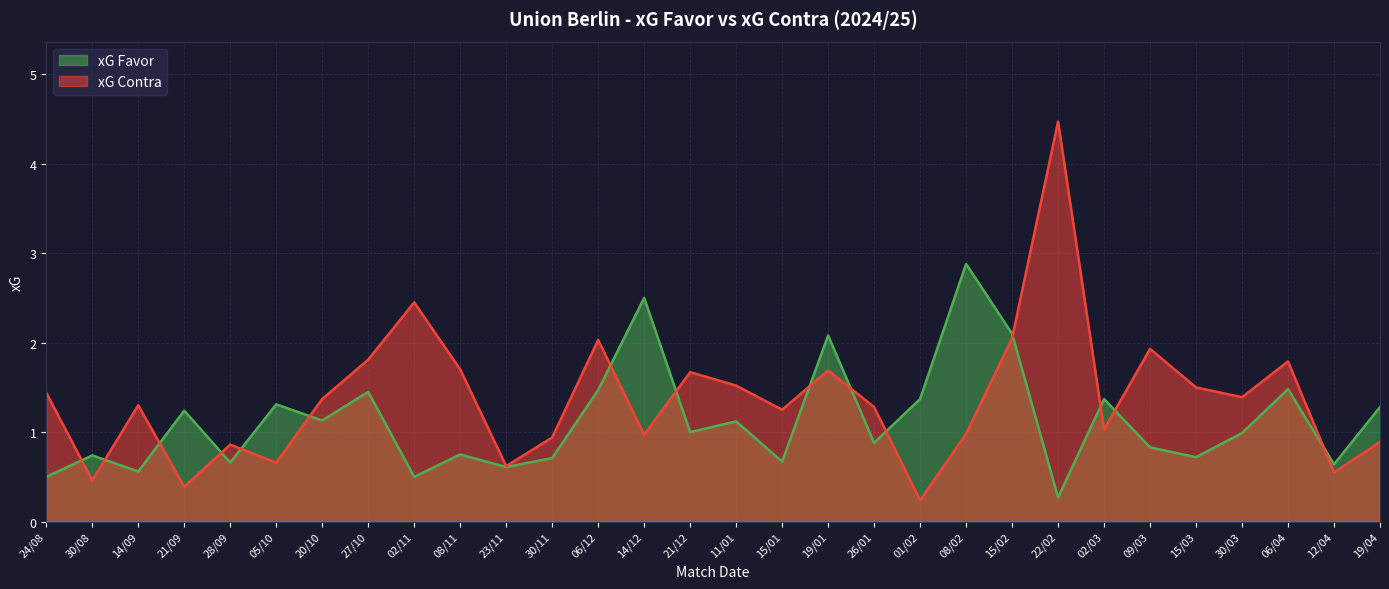

Where is the first local minimum for xG Contra?

30/08